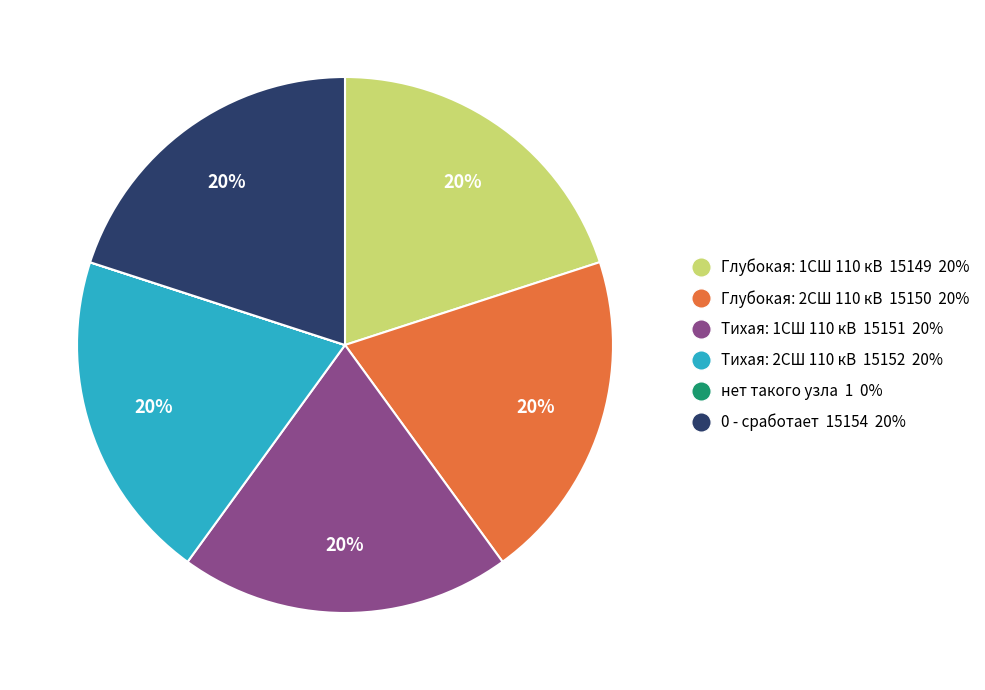

To the nearest percent, what is the combined percentage of Глубокая: 2СШ 110 кВ and Тихая: 2СШ 110 кВ?

40%